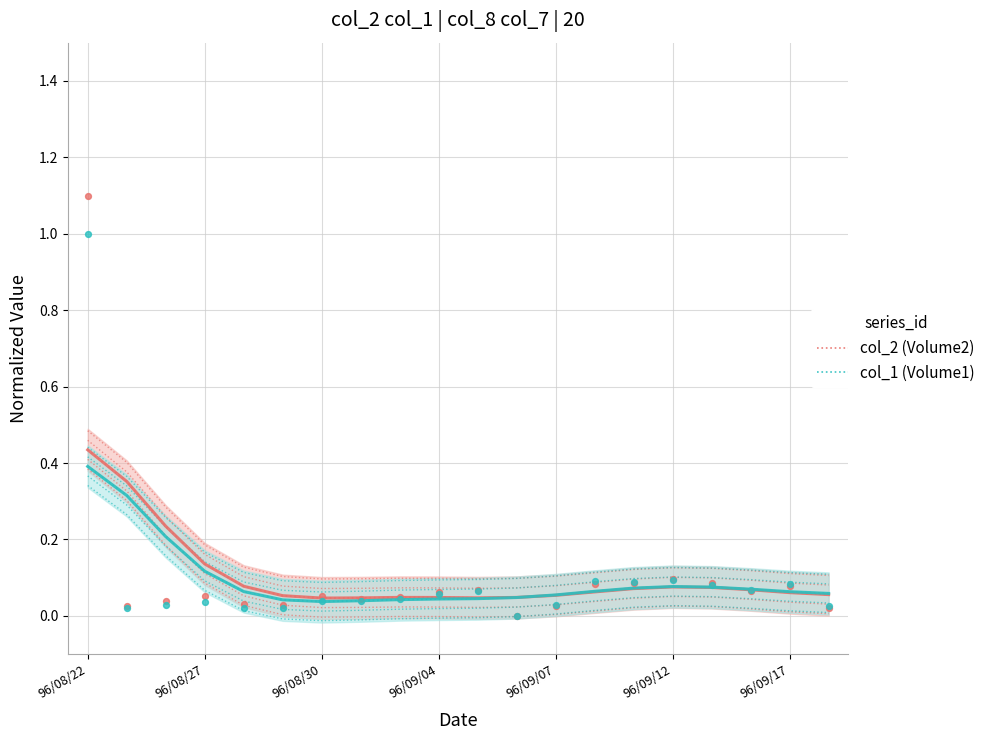

Which series has the largest Y range (max minus min)?

col_2 (Volume2)